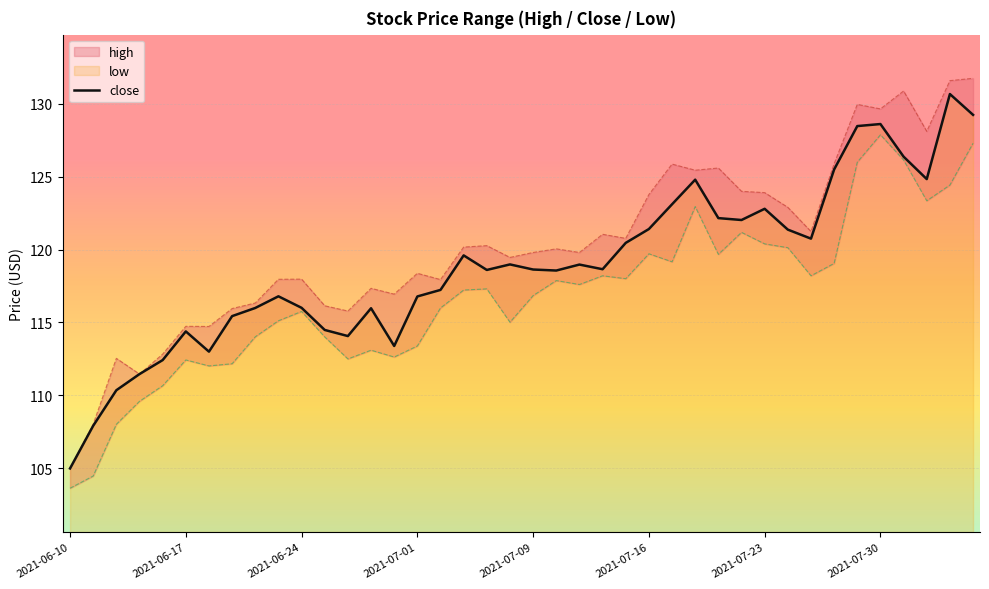

True or false: close has a value of 174.9 at 2021-07-09.

False